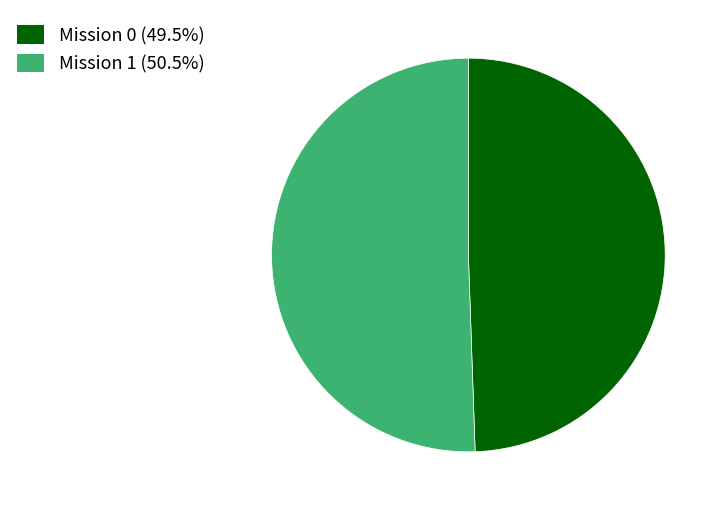

Approximately how many times larger is the value at Mission 0 (49.5%) compared to Mission 1 (50.5%)?

1.0